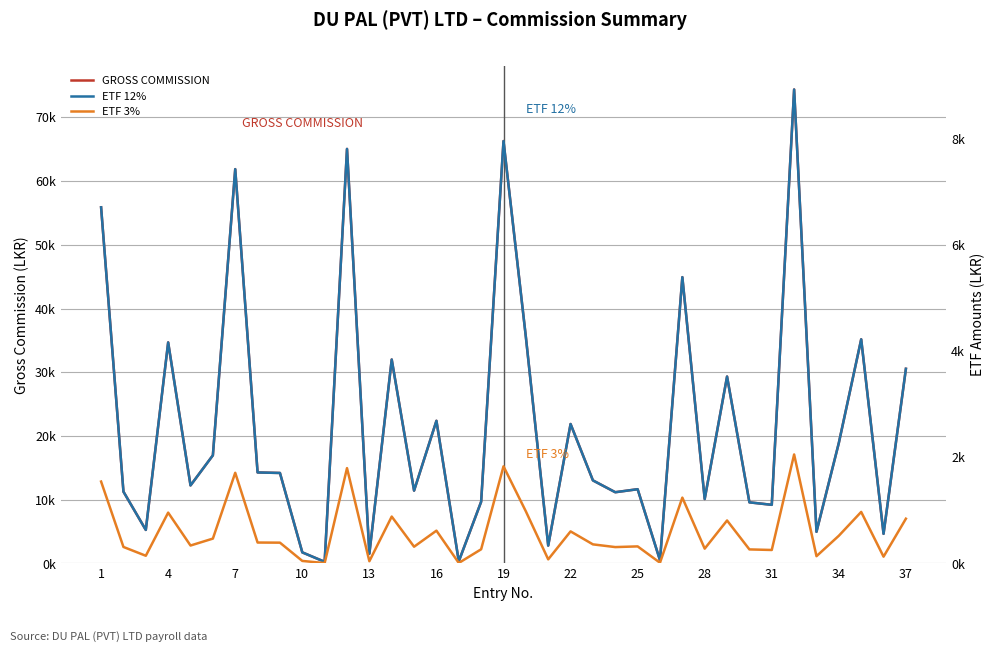

Where does the ETF 12% series first go above 1564?

1